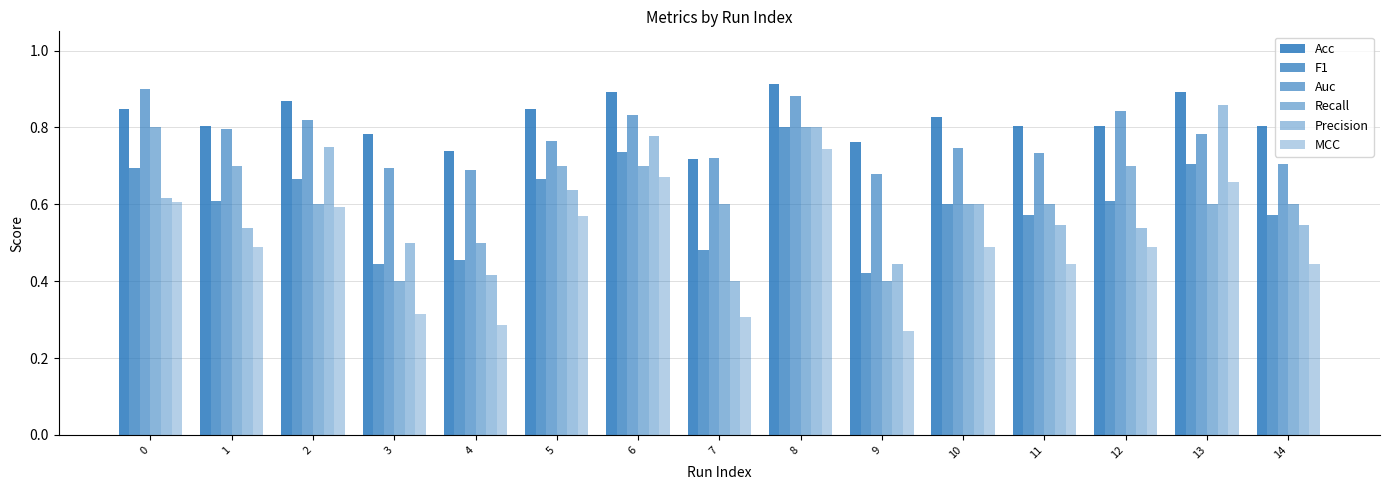

The MCC series shows 0.1 at 14. True or false?

False